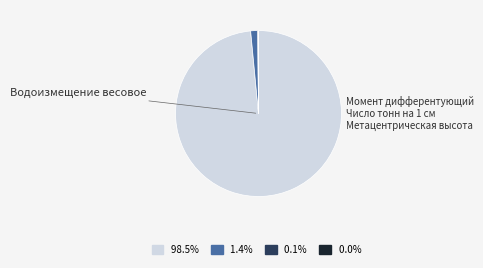

Which category has the smallest portion of the pie?

Метацентрическая высота